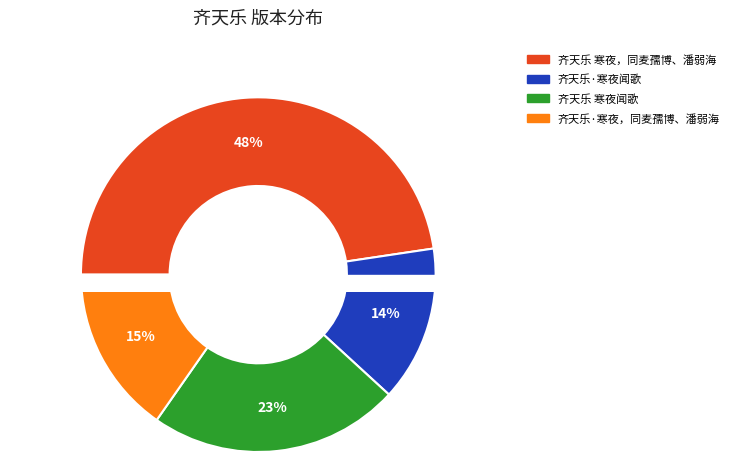

Approximately how many times larger is the value at 齐天乐 寒夜闻歌 compared to 齐天乐·寒夜闻歌?

1.6